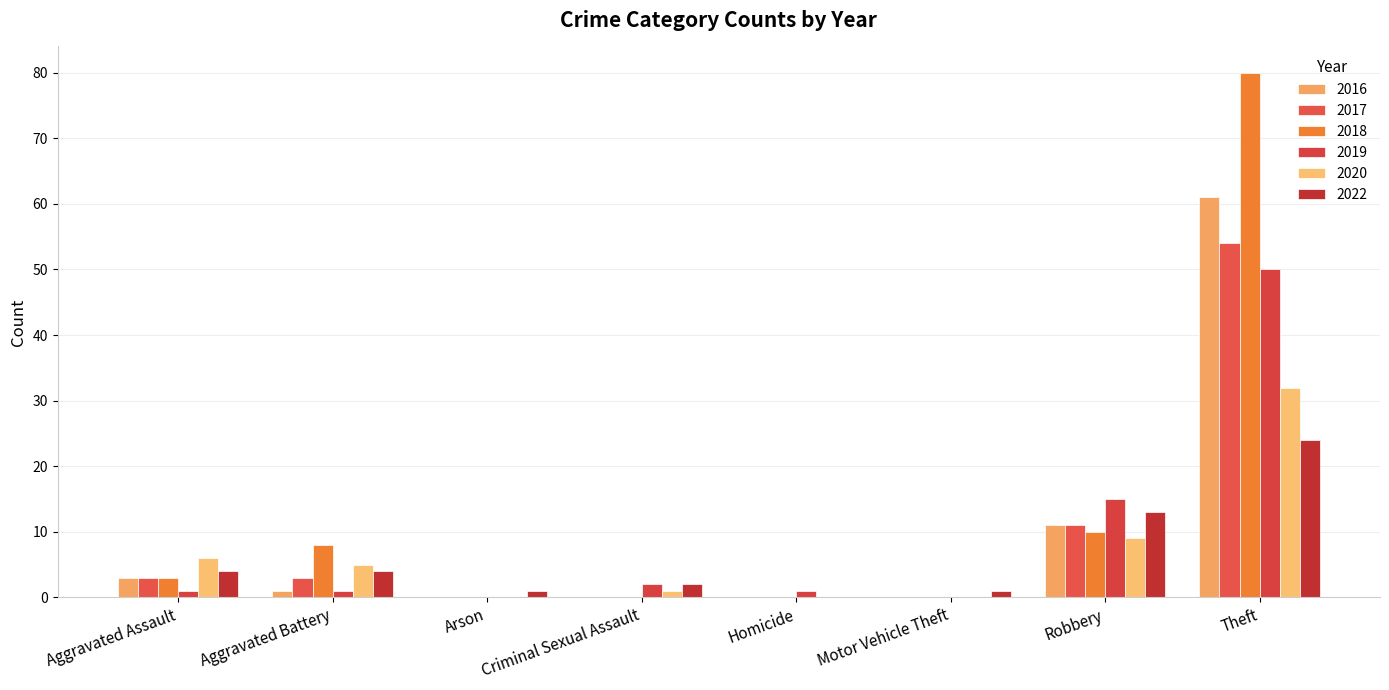

Which series has the largest total across all categories?

2018